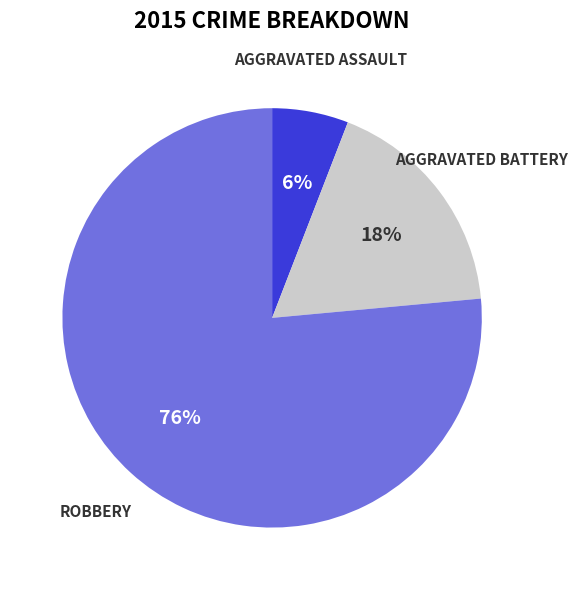

Does any single category account for the majority?

Yes